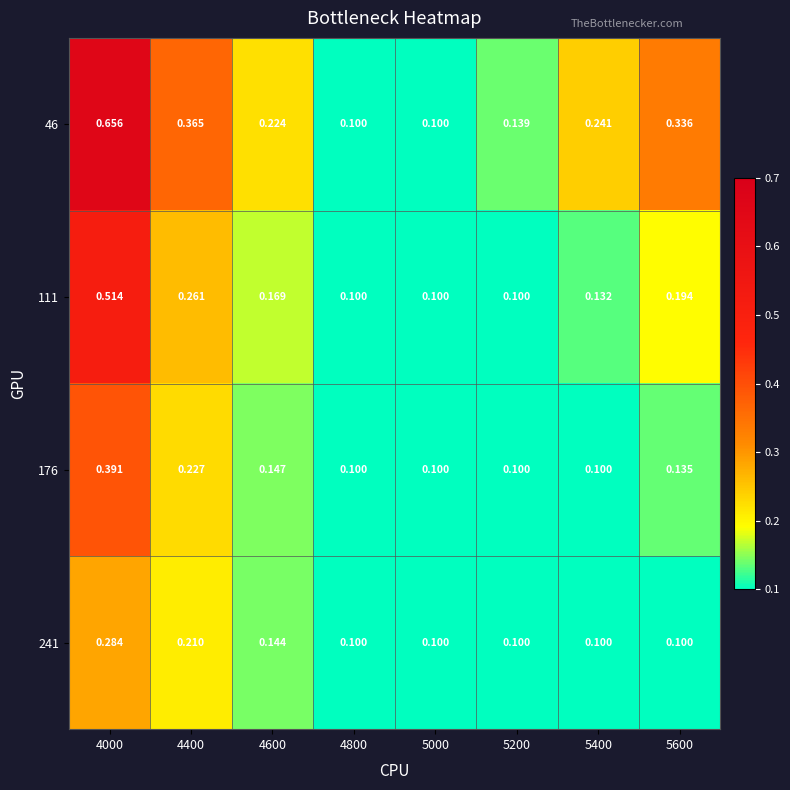

Is the value of 111 at 4000 greater than the value of 176 at 4600?

Yes